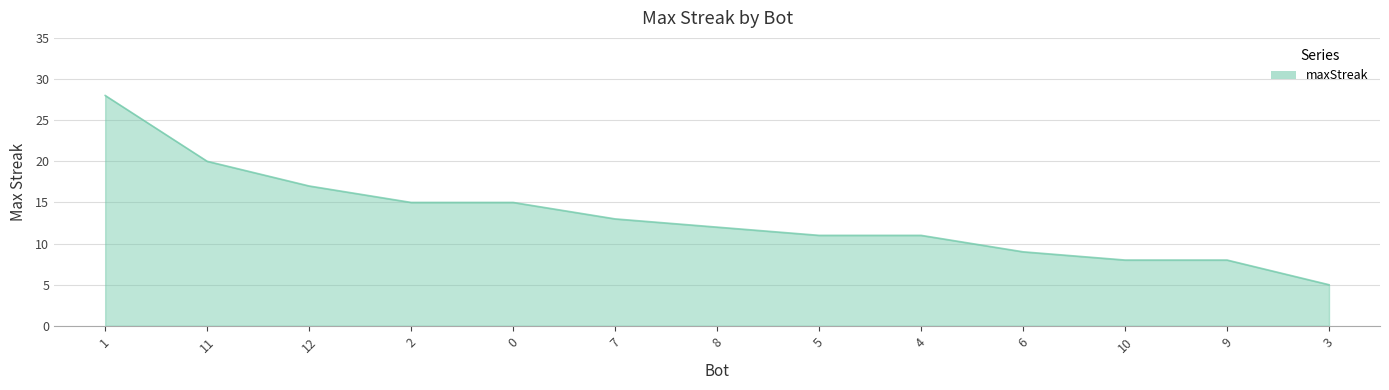

Which category has the highest value across all series?

1